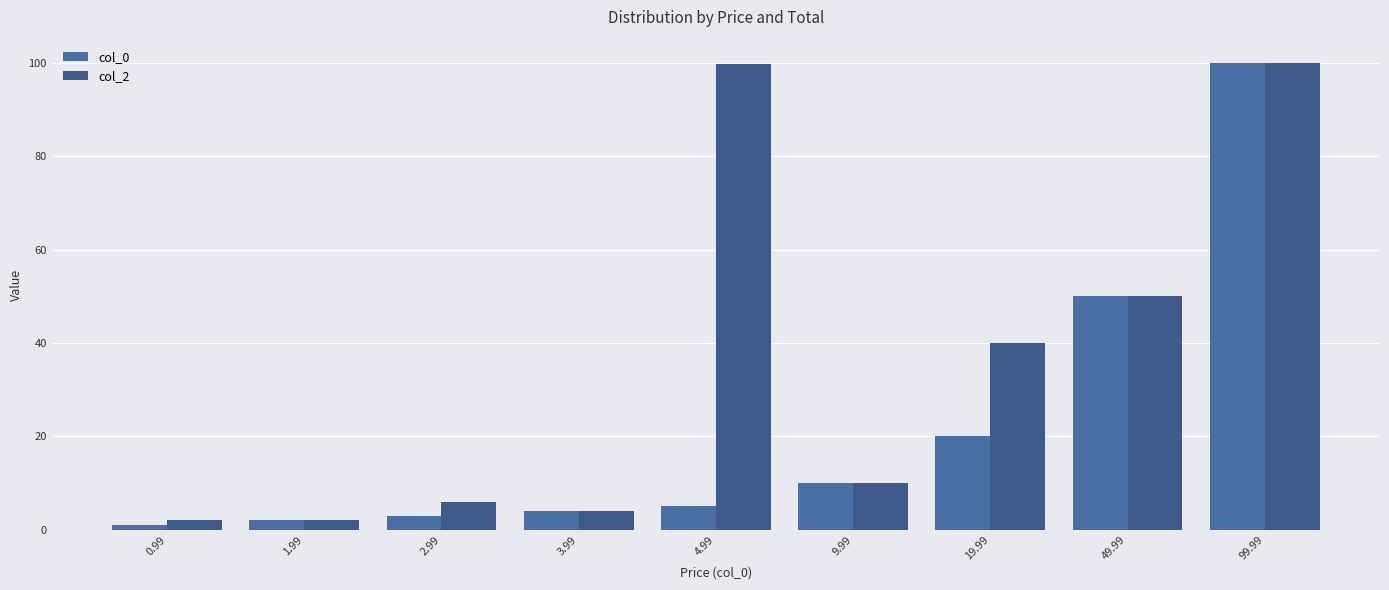

The col_2 series shows 100.0 at 99.99. True or false?

True